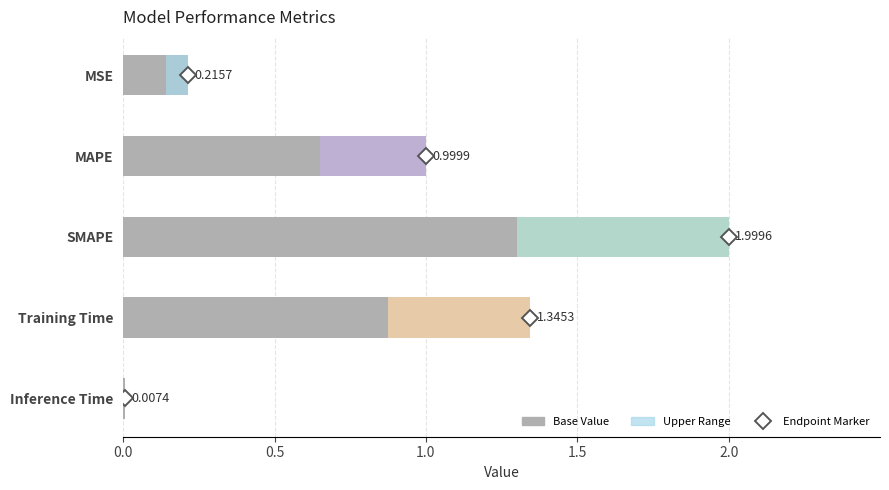

How many categories are shown in the chart?

5